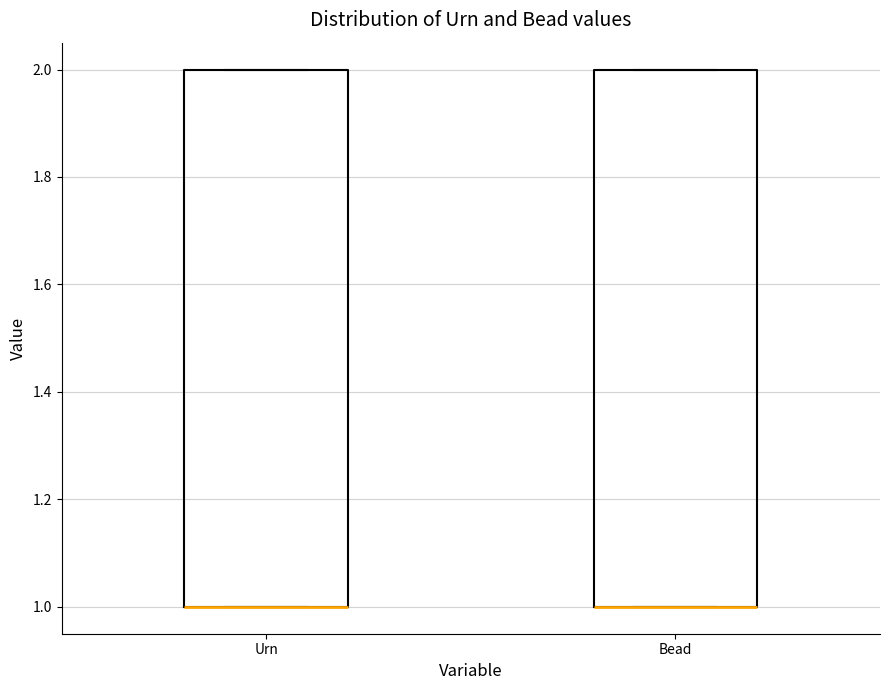

Reading left to right, read every box against the y-axis: the position of its median line, the range the box covers, and the ends of its whiskers. The values are not printed on the chart, so give them approximately, as read against the axis.

Urn: median 1 (drawn on the box's lower edge), box 1 to 2, whiskers 1 to 2
Bead: median 1 (drawn on the box's lower edge), box 1 to 2, whiskers 1 to 2